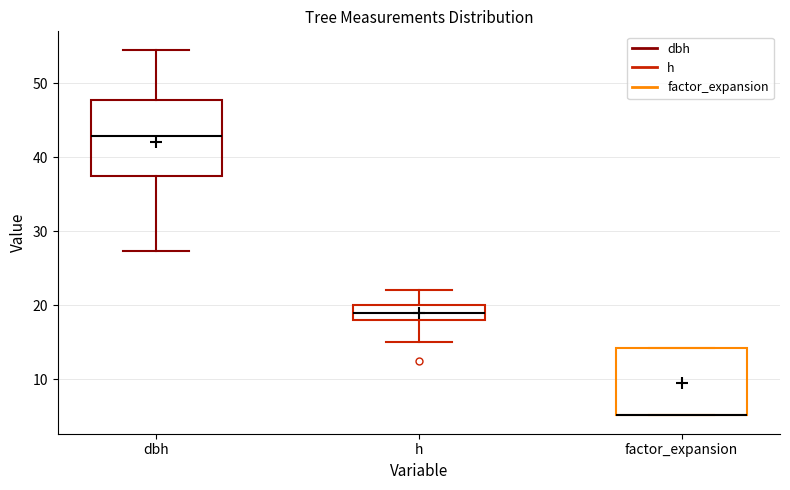

Where does the median line of the box for h sit on the y-axis? The values are not printed on the chart, so give them approximately, as read against the axis.

19